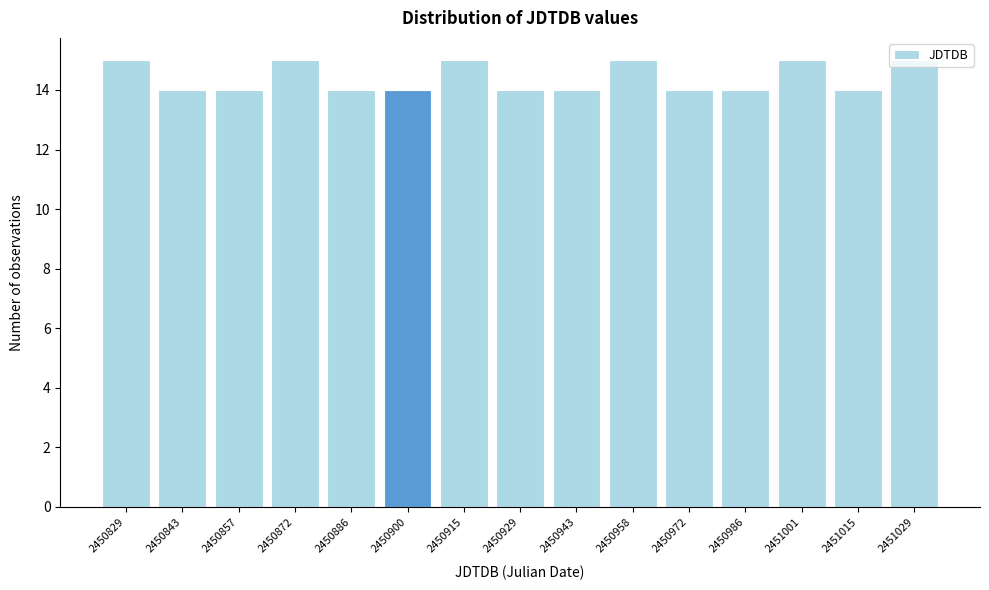

What is the sum of the values at 2450872 and 2450857?

29